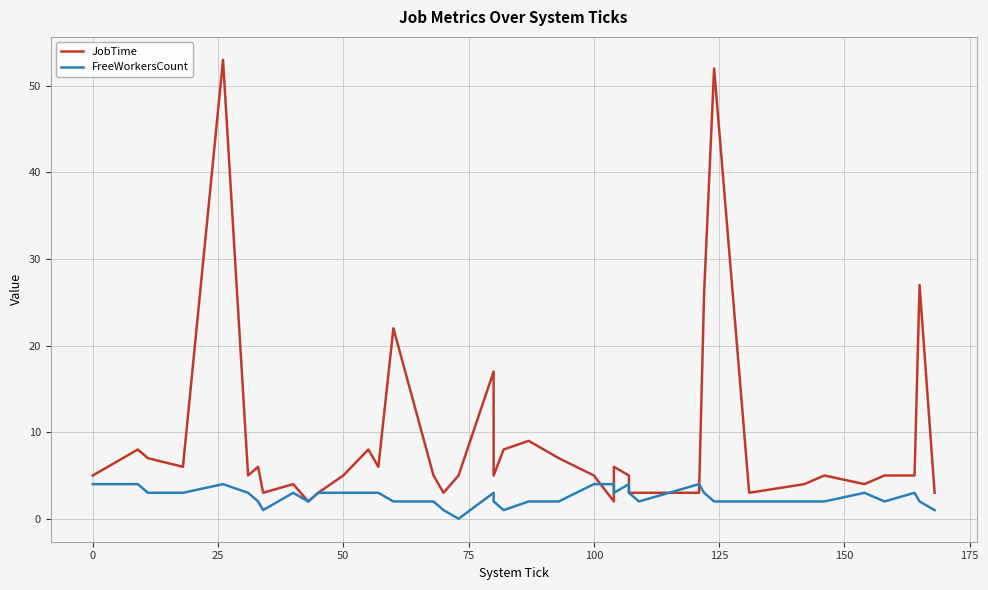

Reading left to right, list all the values displayed in this chart.

JobTime: 5	8	7	6	53	5	6	3	4	2	3	5	8	6	22	5	3	5	17	5	8	9	7	5	2	6	5	3	3	3	26	52	3	4	5	4	5	5	27	3
FreeWorkersCount: 4	4	3	3	4	3	2	1	3	2	3	3	3	3	2	2	1	0	3	2	1	2	2	4	4	3	4	3	2	4	3	2	2	2	2	3	2	3	2	1